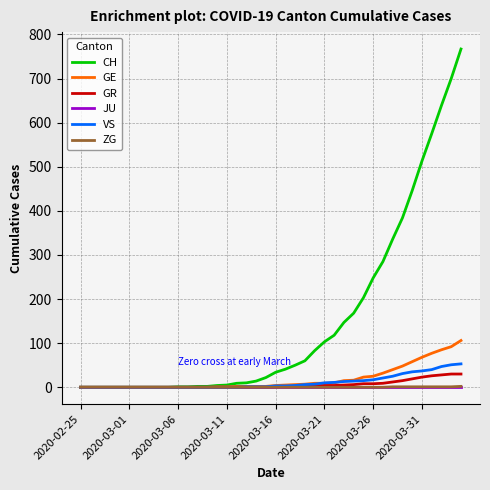

Which series has the largest total across all categories?

CH